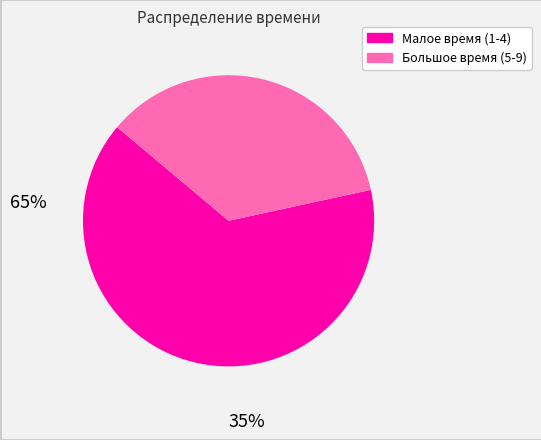

Is there any slice that represents more than half of the pie?

Yes